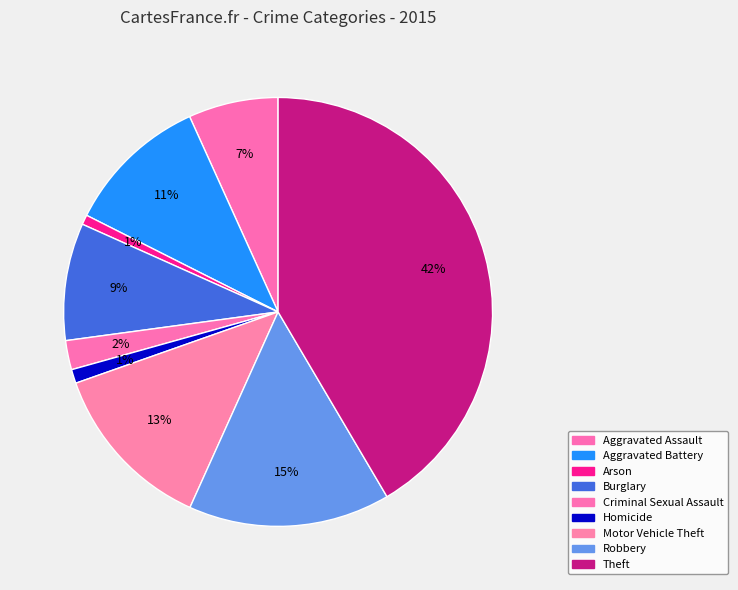

To the nearest percent, what is the average slice percentage?

11%